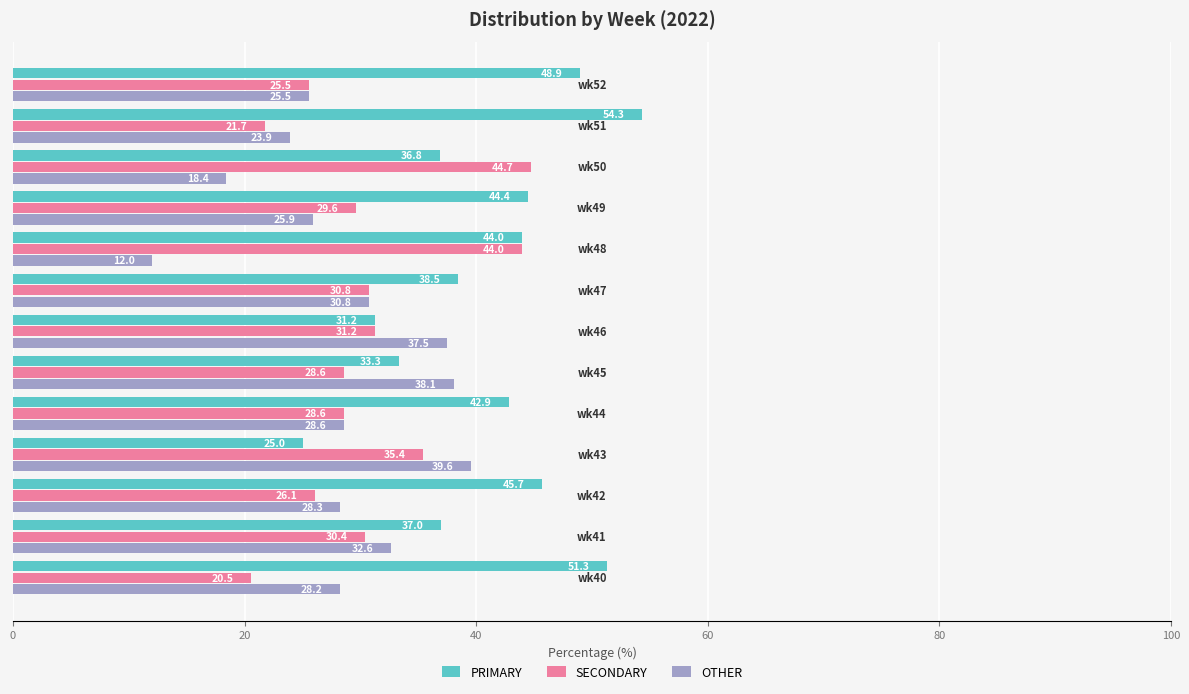

What is the sum of all PRIMARY values?

533.4